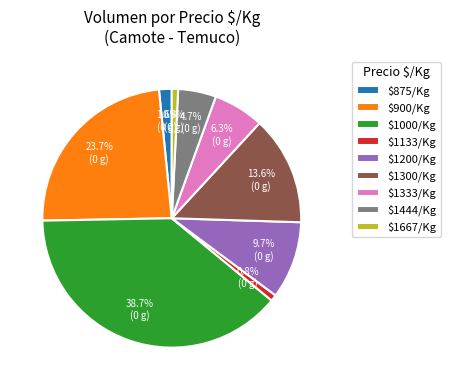

Which slice is the largest?

$1000/Kg